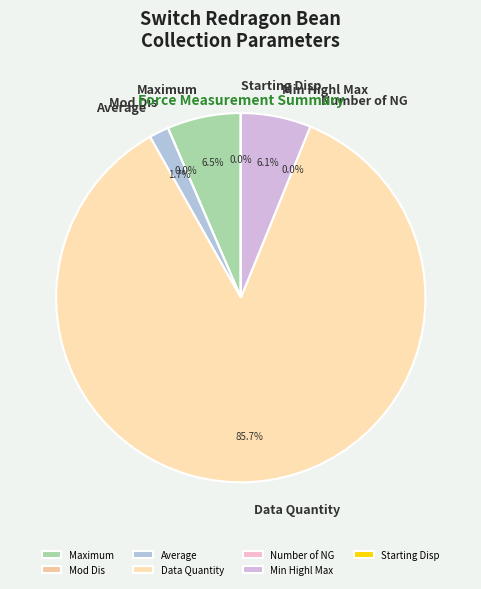

How much of the chart is everything except Starting Disp?

100.0%